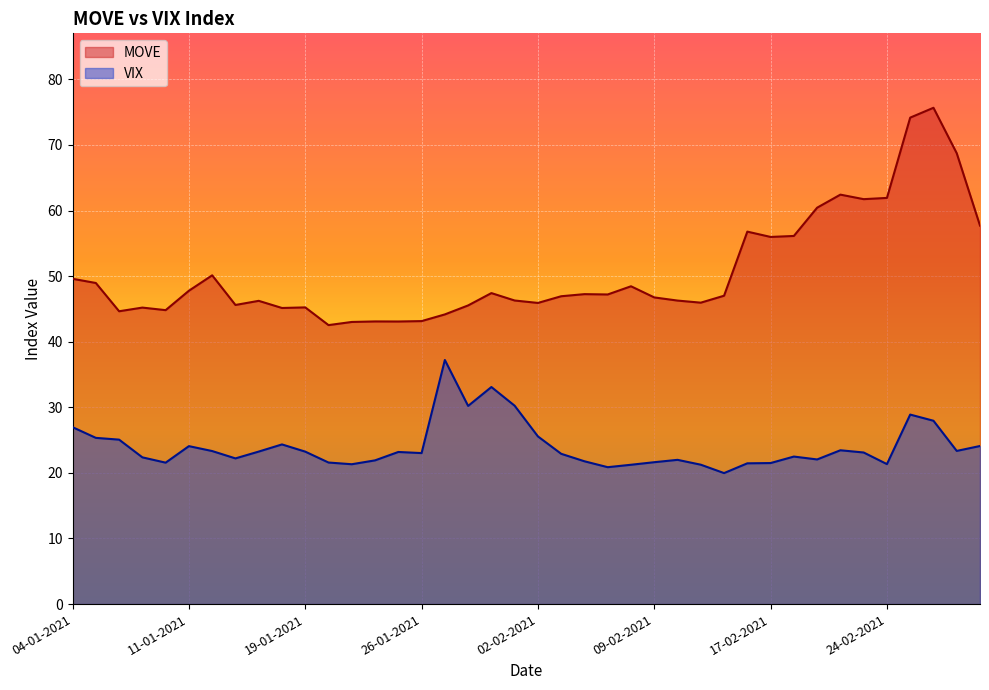

What are all the series names shown in the legend?

MOVE, VIX